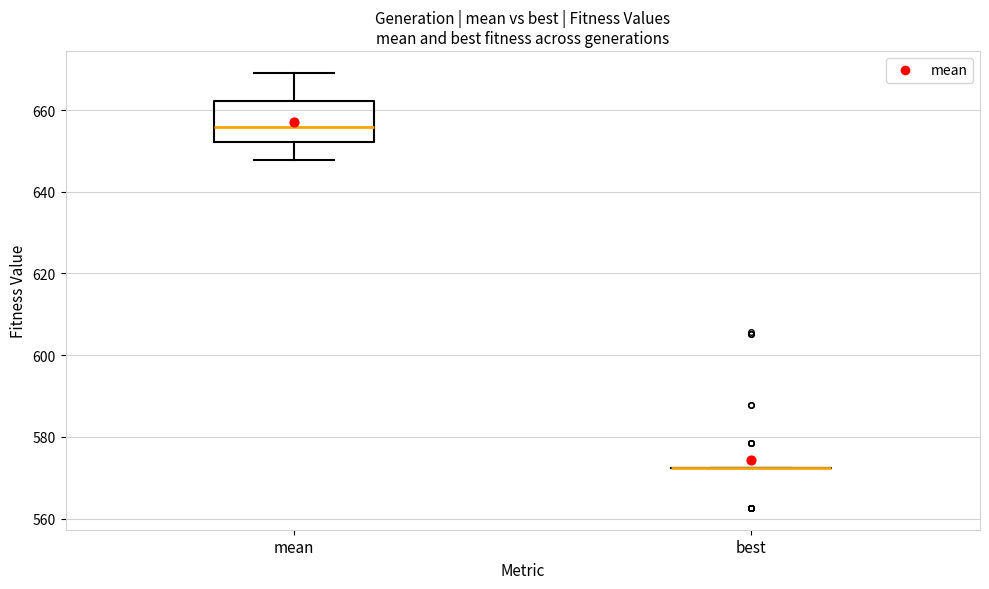

Reading left to right, read every box against the y-axis: the position of its median line, the range the box covers, and the ends of its whiskers. The values are not printed on the chart, so give them approximately, as read against the axis.

mean: median 656, box 652 to 662, whiskers 648 to 670
best: box collapsed to a line at 572, whiskers 572 to 572